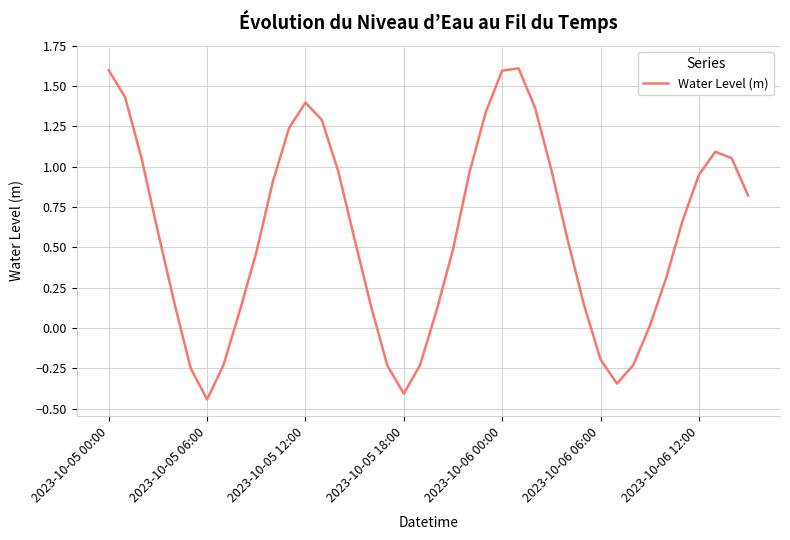

What is the difference between the maximum and minimum values?

2.1